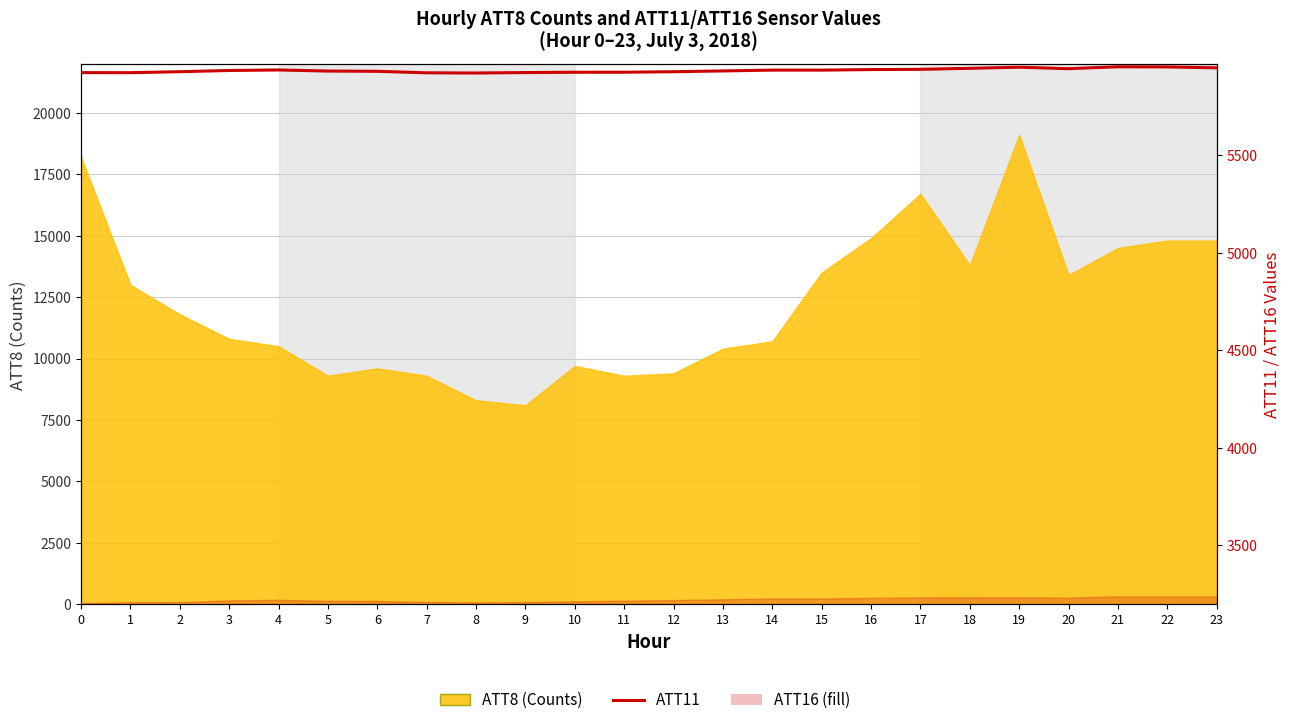

Which category has the highest value across all series?

21